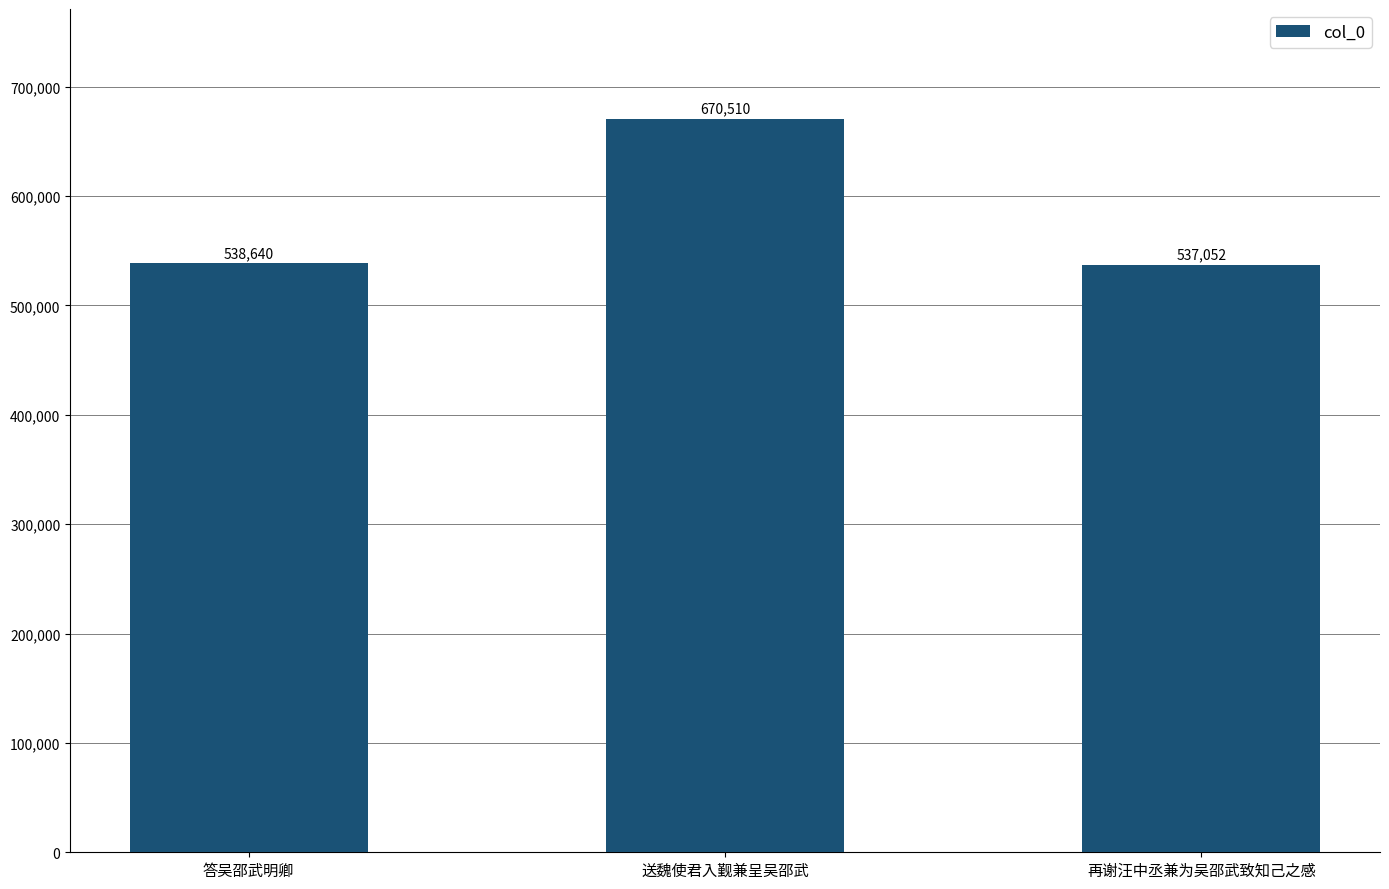

List the labels in order of value, smallest first.

再谢汪中丞兼为吴邵武致知己之感, 答吴邵武明卿, 送魏使君入觐兼呈吴邵武